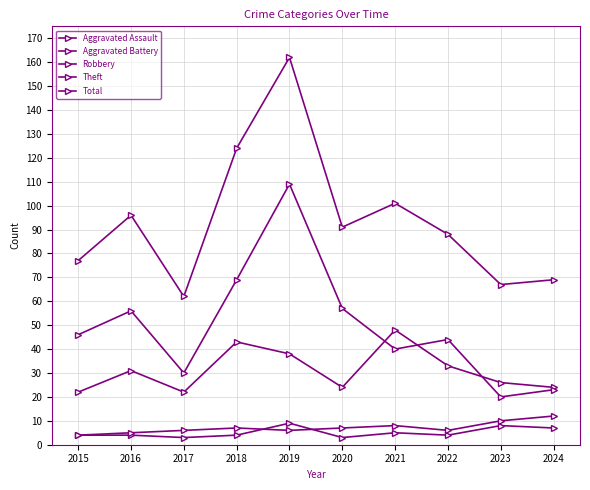

Which series ends up on top after the final intersection of Aggravated Battery and Aggravated Assault?

Aggravated Battery